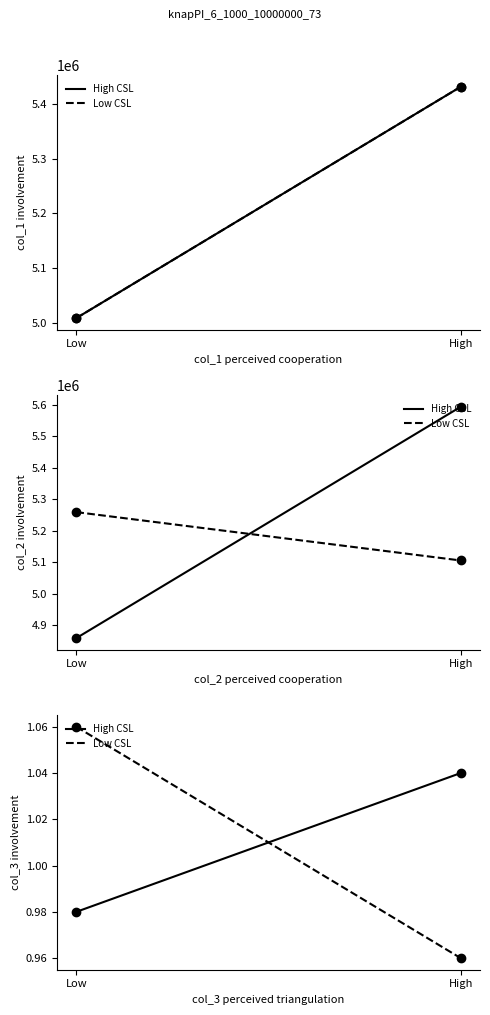

What is the difference between the col_2 (Low CSL) values at High and Low?

422510.7